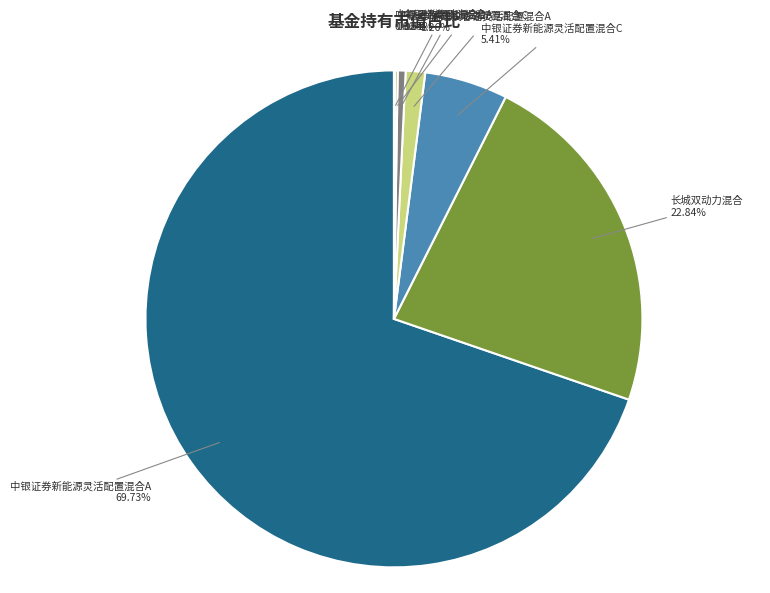

Which slice is the largest?

中银证券新能源灵活配置混合A